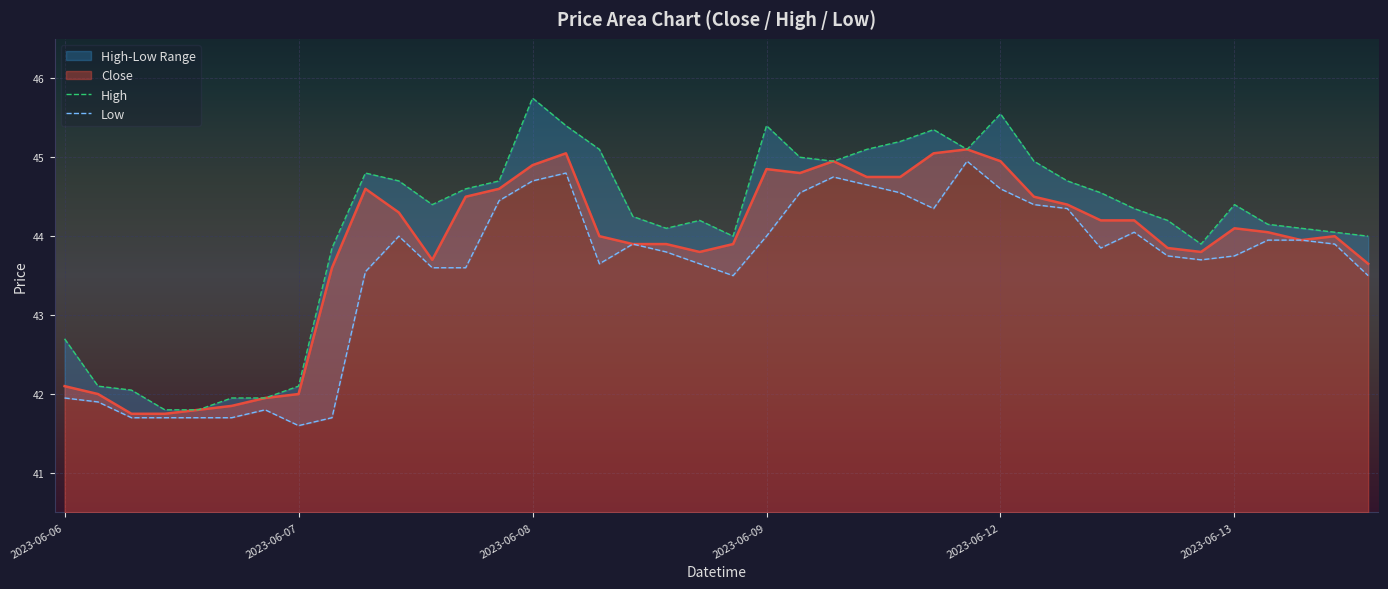

What is the difference between the highest and lowest values at 8?

2.1